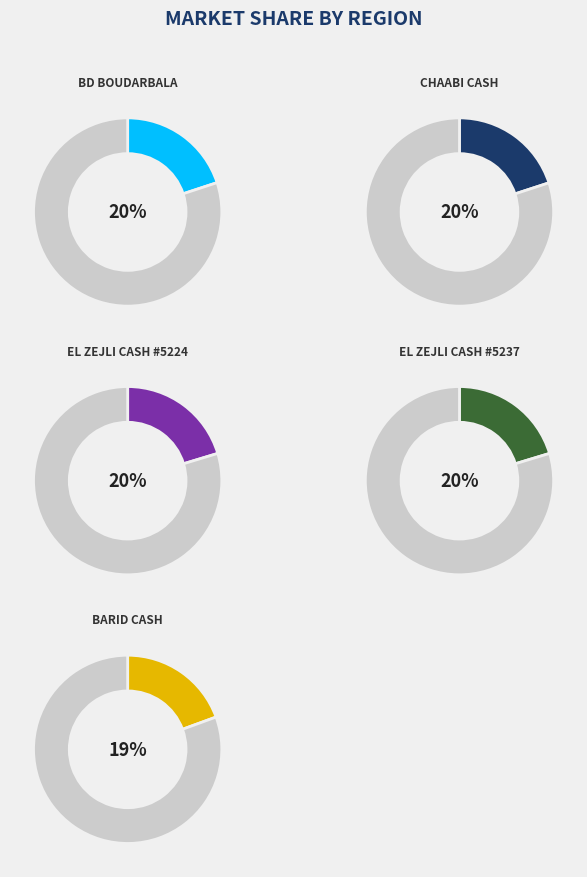

Rank the categories by value from highest to lowest.

EL ZEJLI CASH #5237, EL ZEJLI CASH #5224, CHAABI CASH, BD BOUDARBALA, BARID CASH